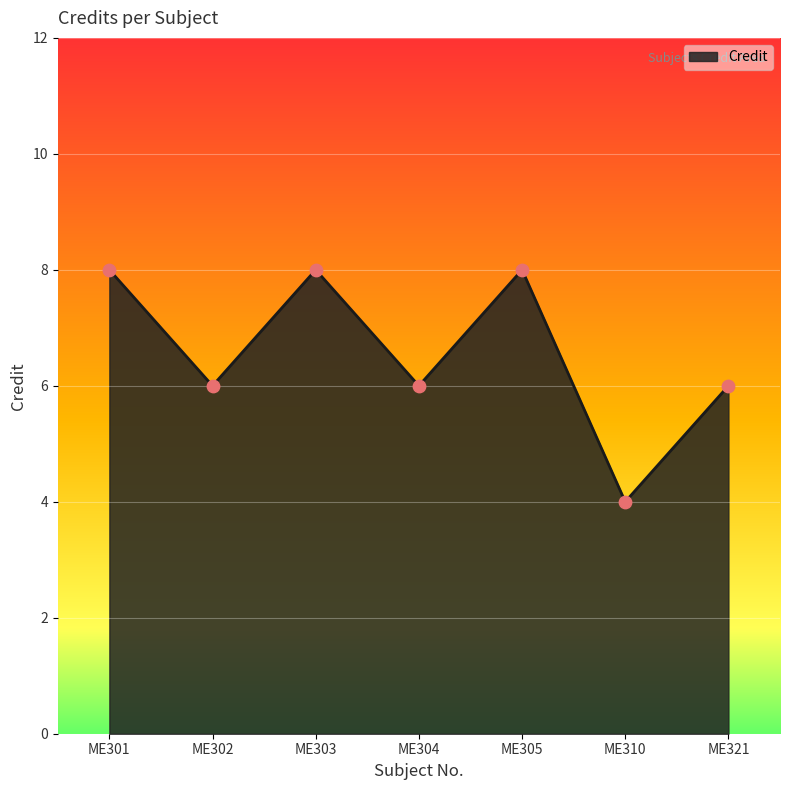

What is the change in value from ME304 to ME310?

-2